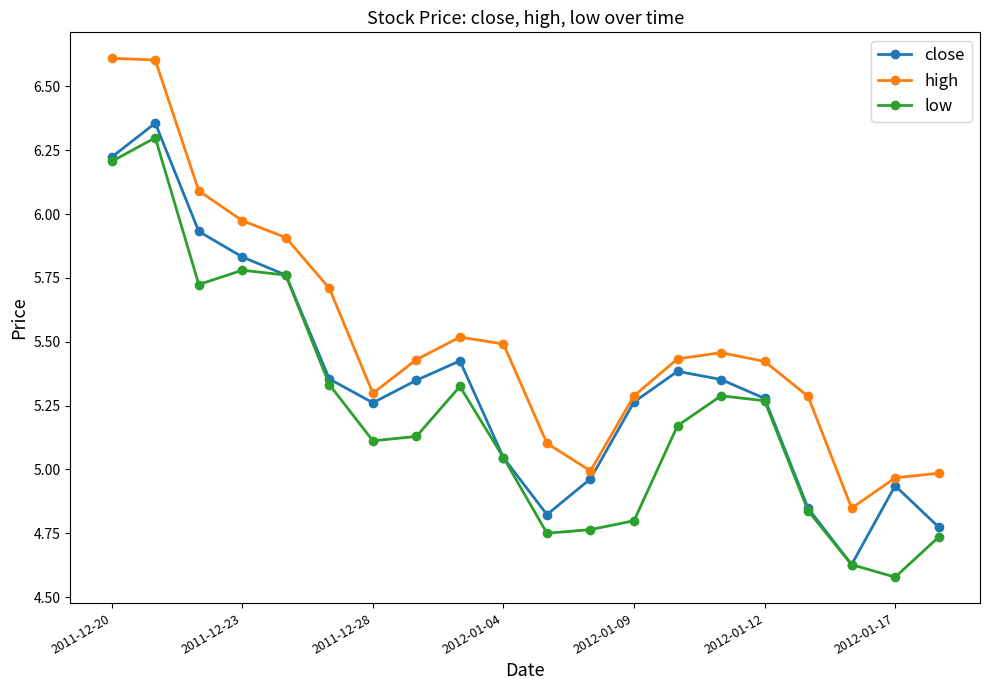

What is the maximum value for high?

6.6